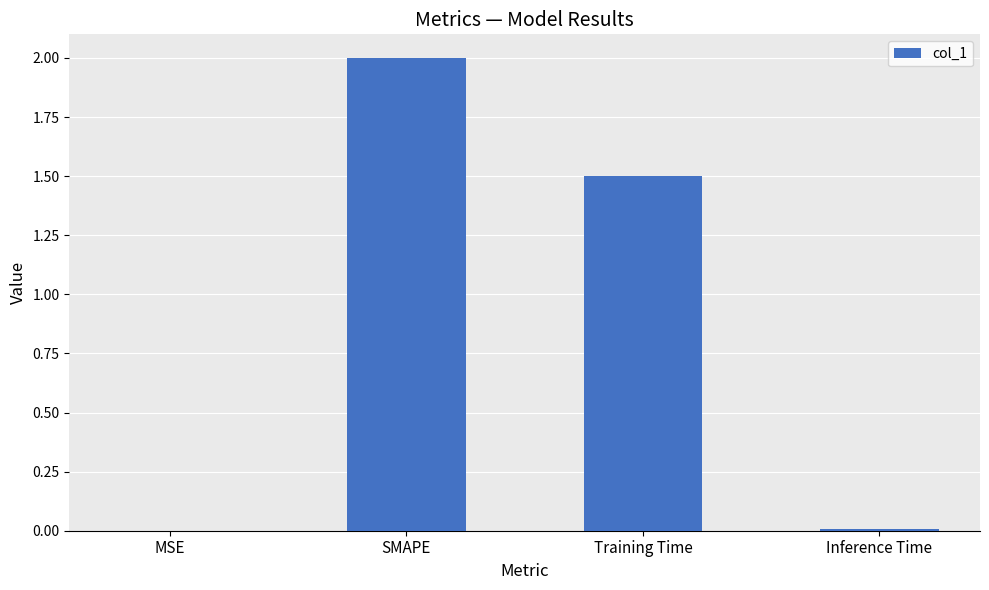

What is the change in value from Training Time to Inference Time?

-1.5